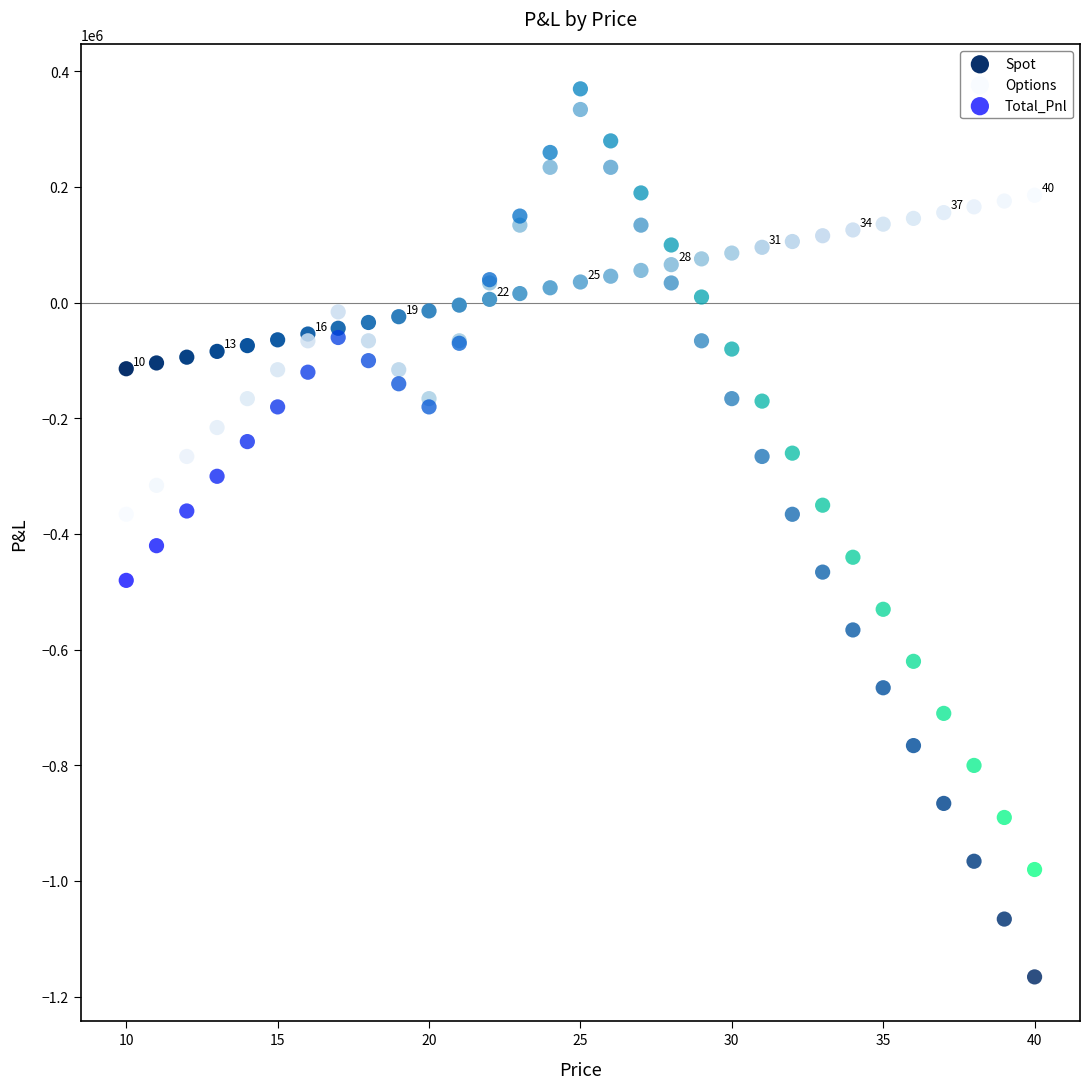

Which series contains the lowest Y value?

Options